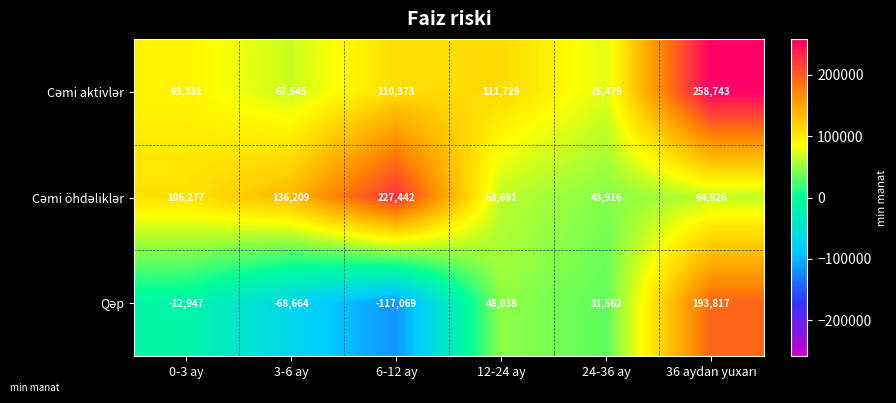

What is the difference between the highest and lowest values at 6-12 ay?

344511